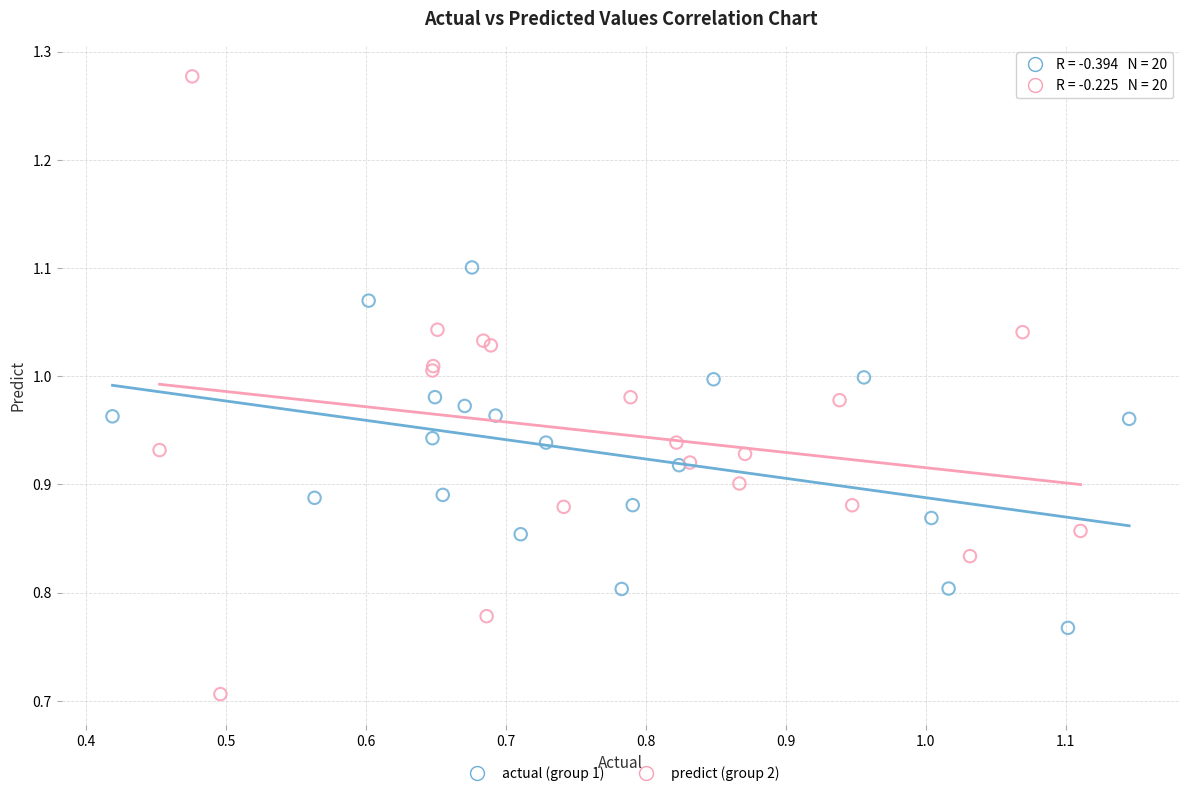

Which series reaches the minimum Y coordinate?

predict (group 2)